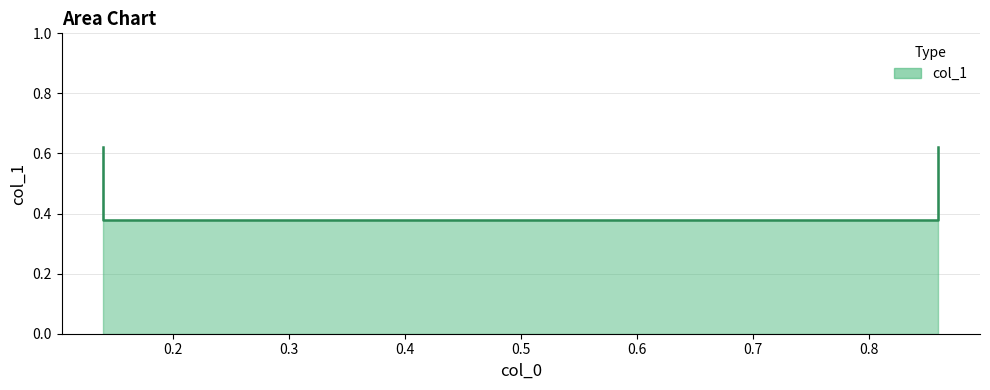

Reading left to right, transcribe all the data shown in this chart.

0.14=0.6	0.14=0.4	0.86=0.4	0.86=0.6